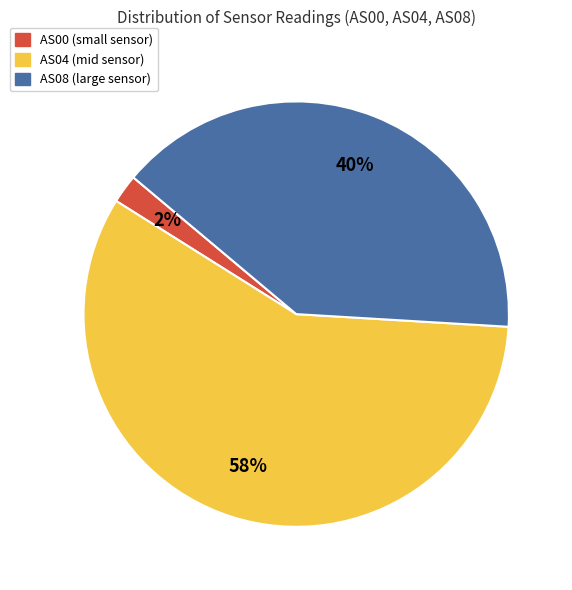

The AS08 slice represents 40% of the pie. True or false?

True